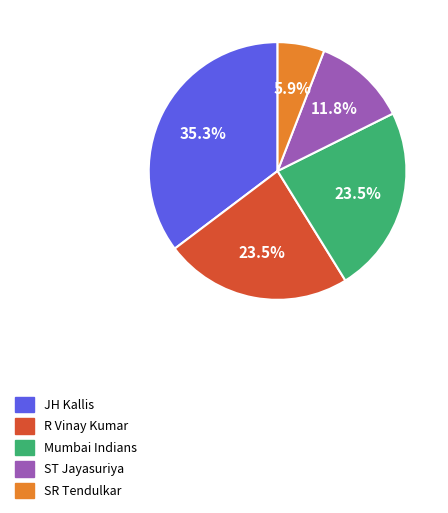

What percentage is NOT represented by ST Jayasuriya?

88.2%